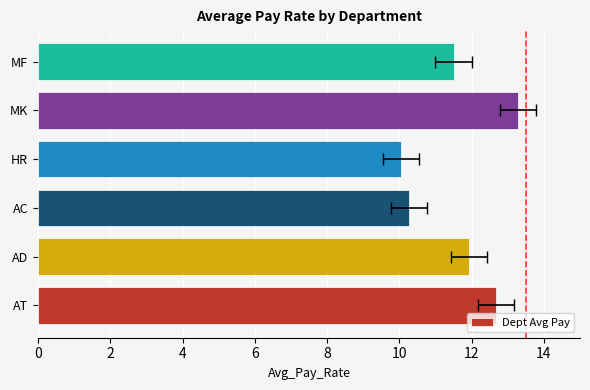

What is the difference between the maximum and minimum values?

3.2